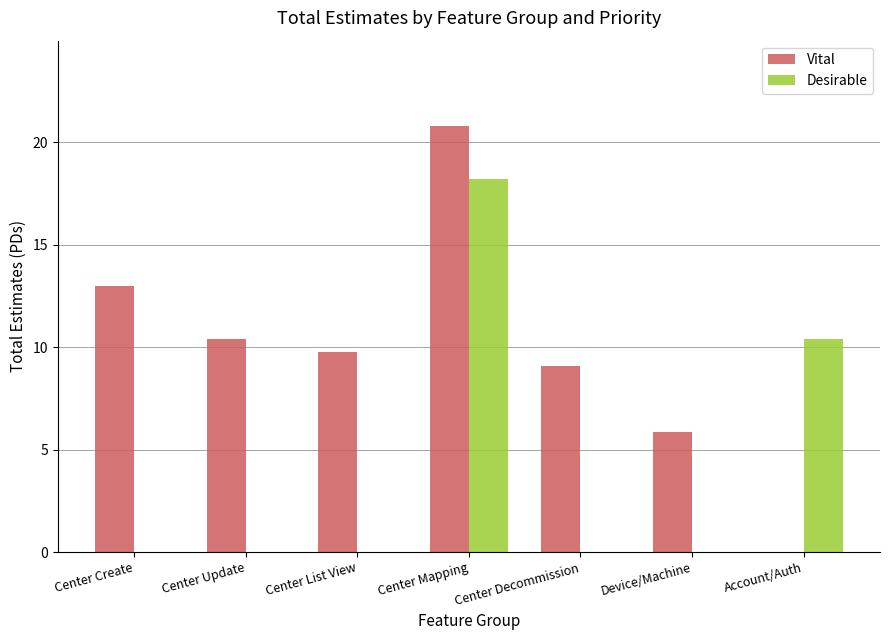

Which series has the largest total across all categories?

Vital